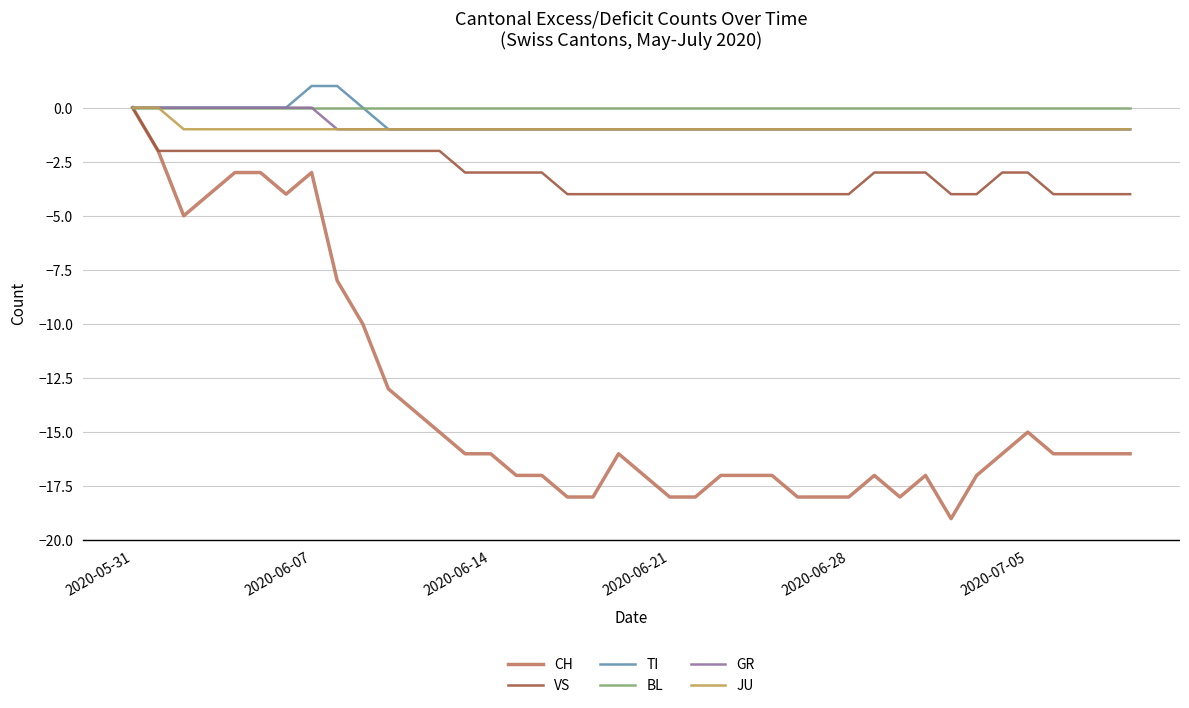

What is the smallest value displayed?

-19